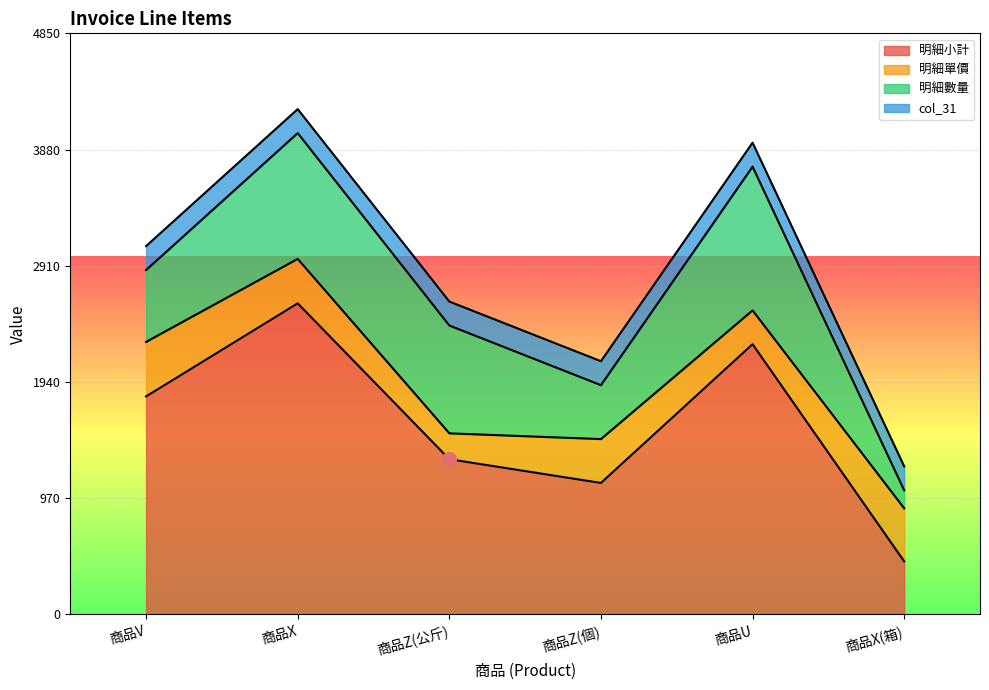

True or false: 明細小計 and col_31 cross at least once.

False